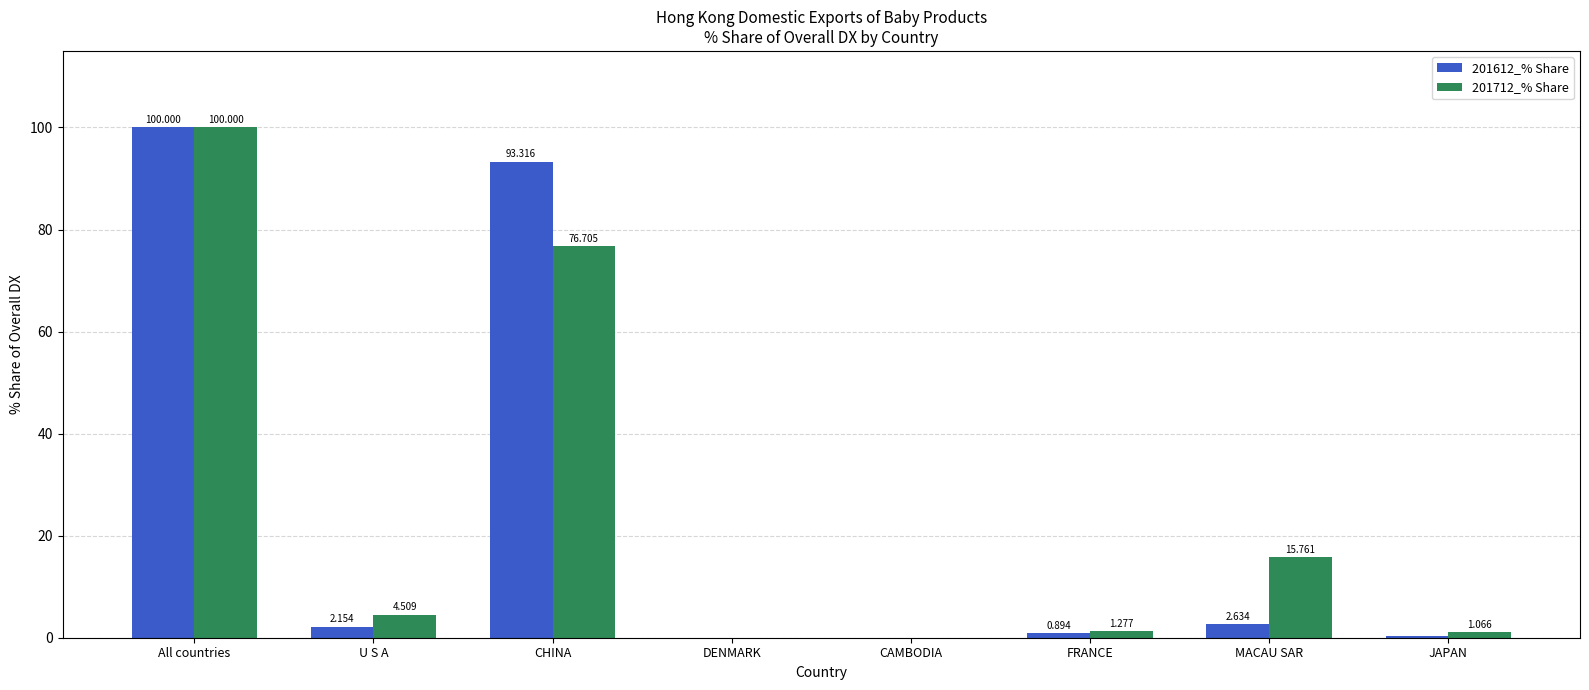

How many positive values does the 201712_% Share series have?

6